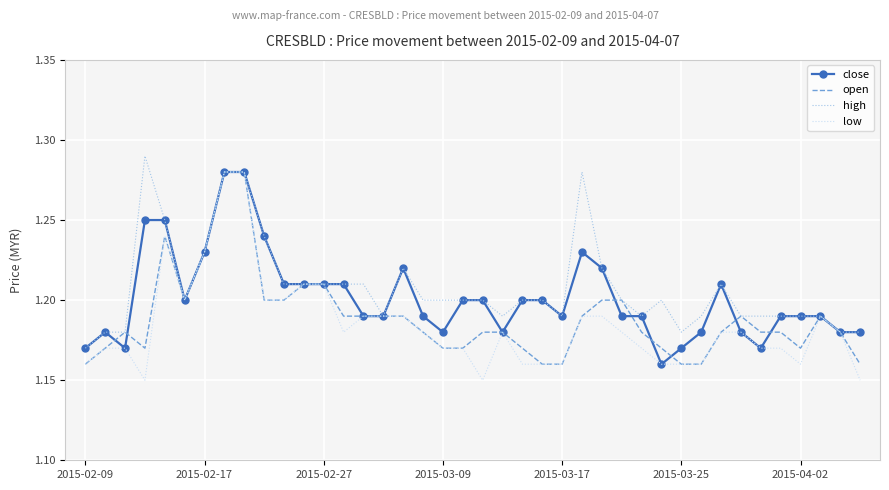

Which series has the largest range (max minus min)?

low